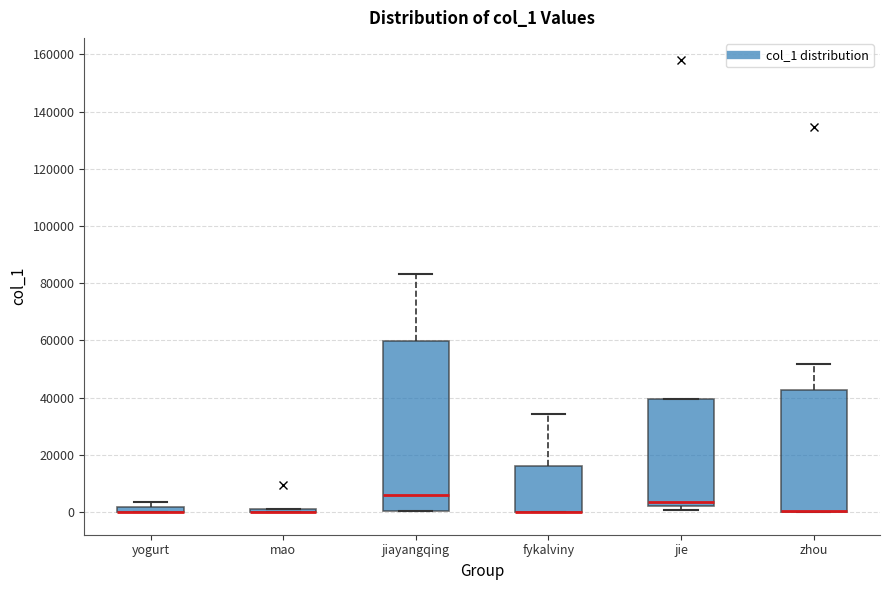

Which box is the tallest, from its lower edge to its upper edge?

jiayangqing